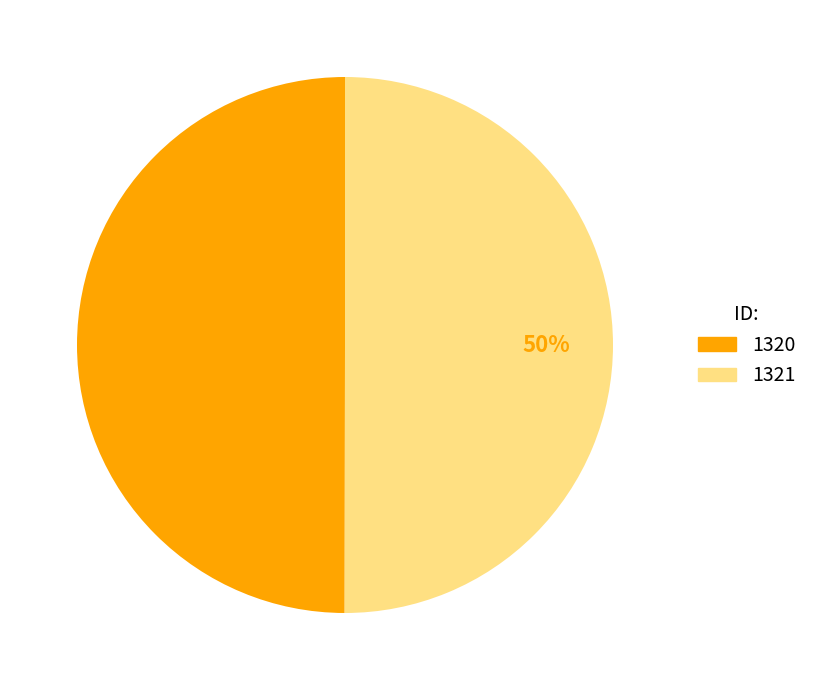

Is it true that 1321 is 45% of the pie?

False